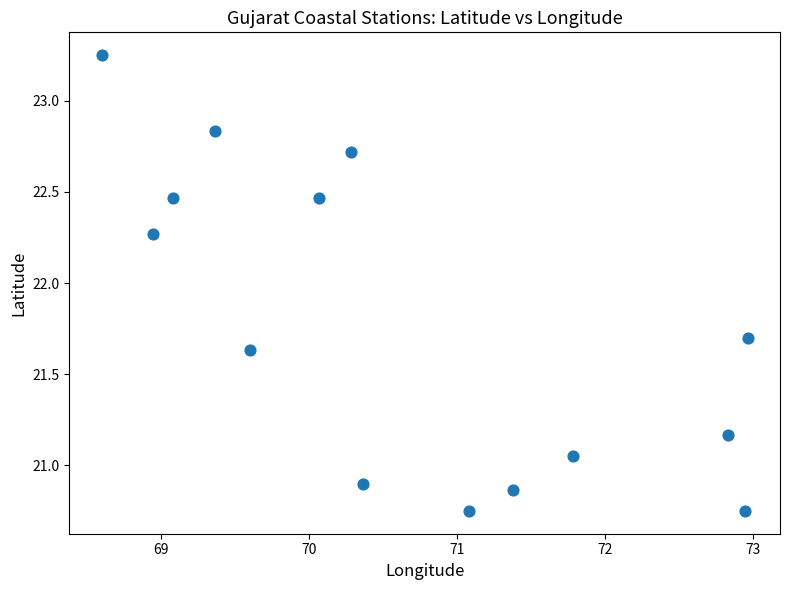

What is the range of Y values (max minus min)?

2.5